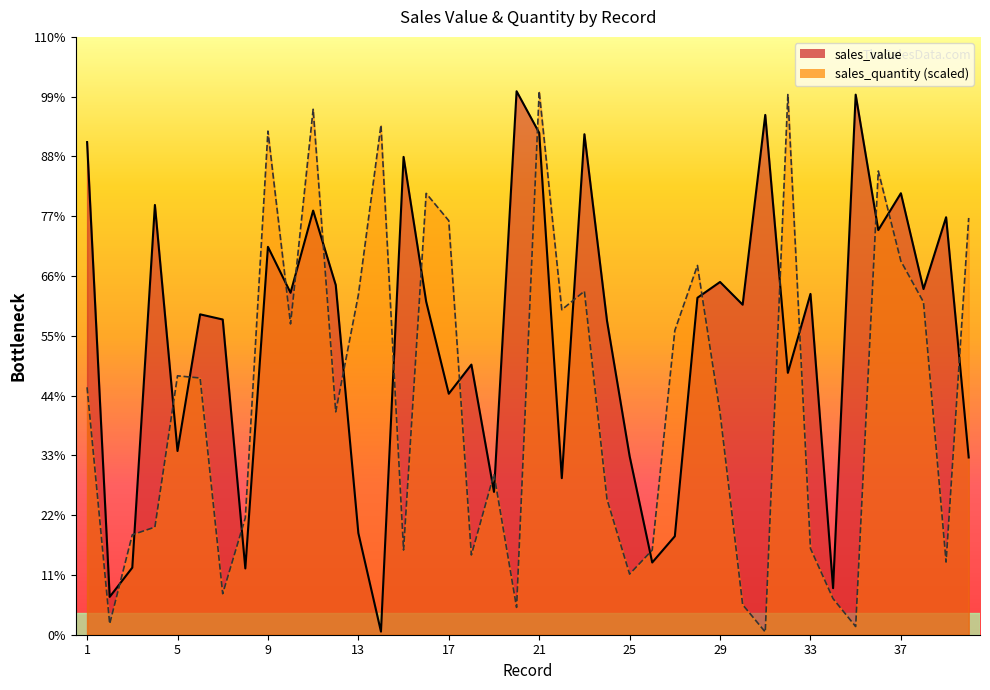

Which series changed the most between 15 and 40?

sales_quantity